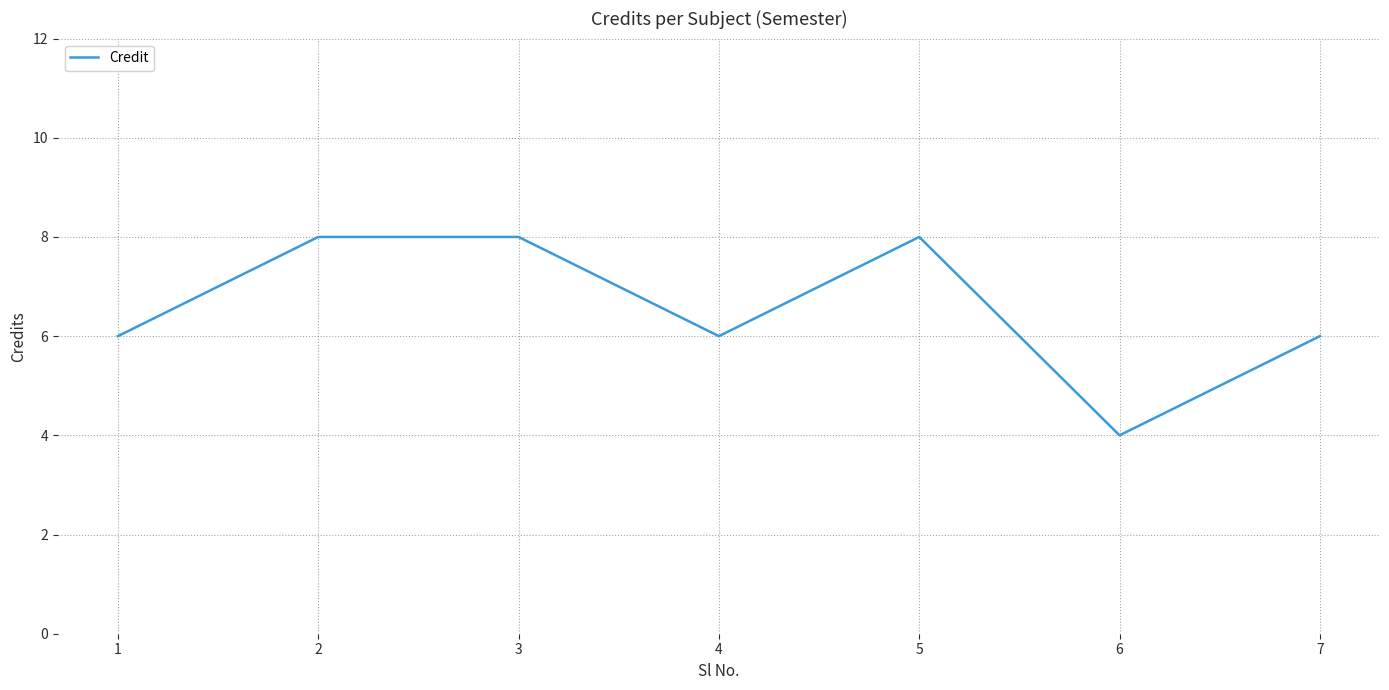

What value does the data have at 2?

8